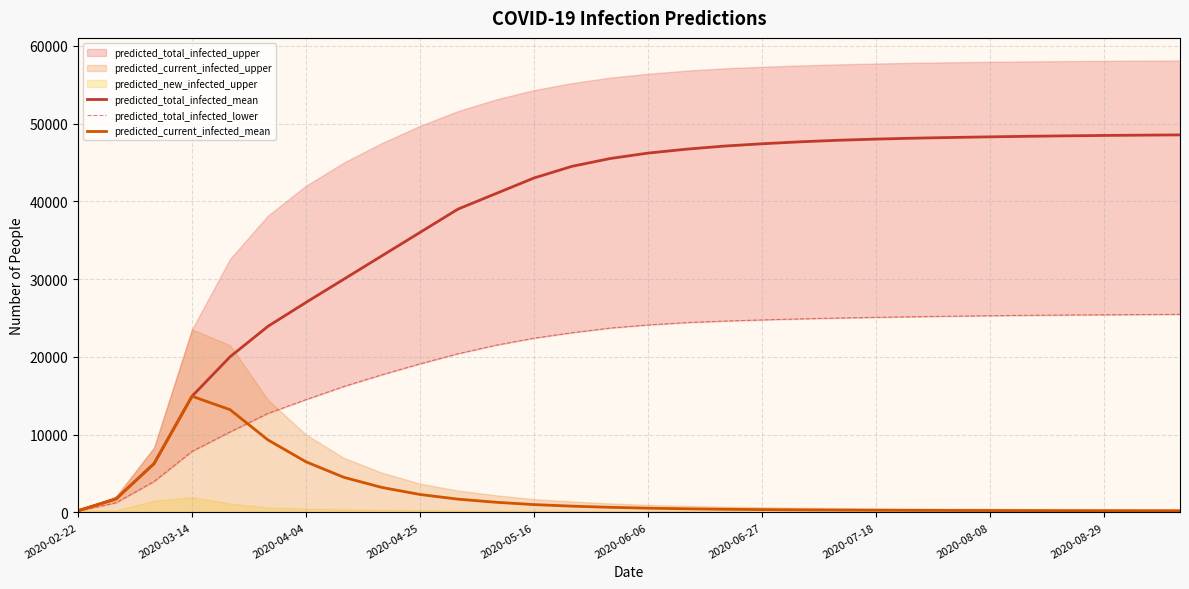

After their last crossing, which series has the higher values: predicted_total_infected_lower or predicted_current_infected_mean?

predicted_total_infected_lower